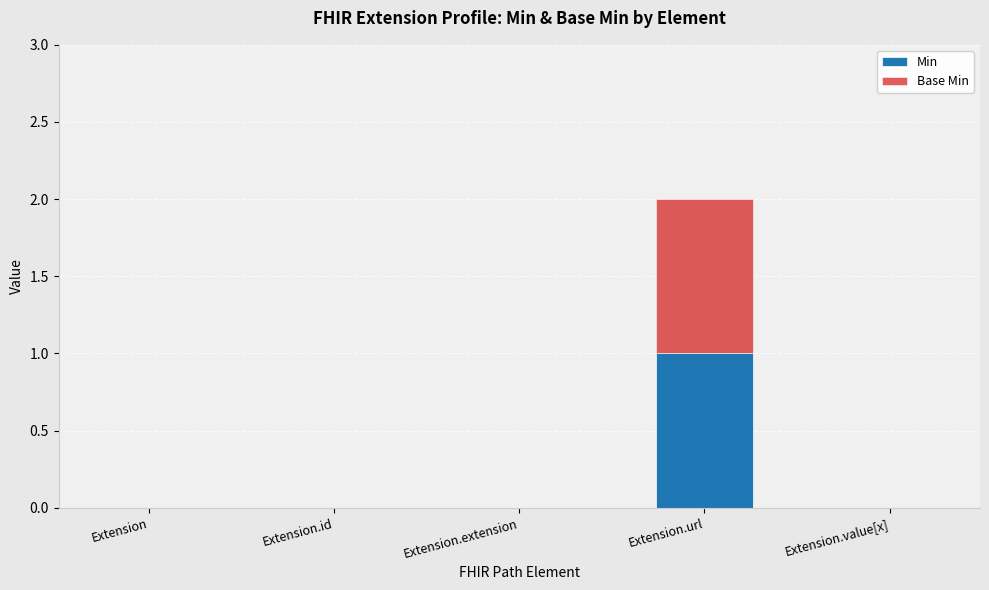

The value of Min at Extension.id is 0. True or false?

True